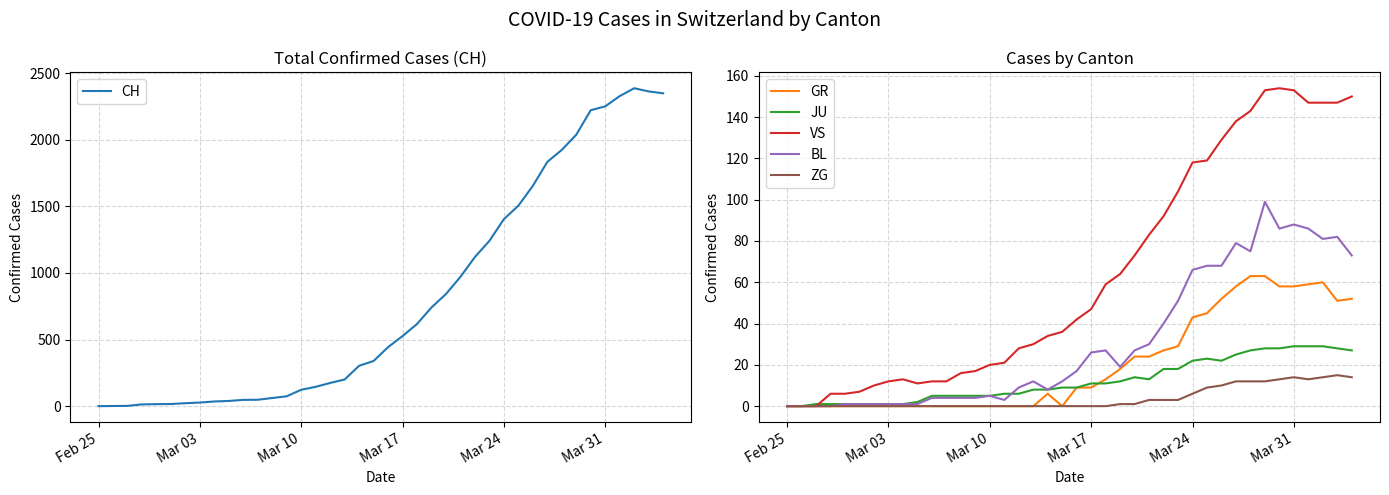

Reading right to left, list all the values displayed in this chart.

CH: 2349	2363	2387	2328	2251	2222	2038	1924	1834	1654	1505	1404	1241	1120	971	842	741	617	526	443	339	303	200	174	145	123	74	61	48	47	39	35	27	22	16	15	13	2	1	0
GR: 52	51	60	59	58	58	63	63	58	52	45	43	29	27	24	24	18	13	9	9	0	6	0	0	0	0	0	0	0	0	0	0	0	0	0	0	0	0	0	0
JU: 27	28	29	29	29	28	28	27	25	22	23	22	18	18	13	14	12	11	11	9	9	8	8	6	6	5	5	5	5	5	2	1	1	1	1	1	1	1	0	0
VS: 150	147	147	147	153	154	153	143	138	129	119	118	104	92	83	73	64	59	47	42	36	34	30	28	21	20	17	16	12	12	11	13	12	10	7	6	6	0	0	0
BL: 73	82	81	86	88	86	99	75	79	68	68	66	51	40	30	27	19	27	26	17	12	8	12	9	3	5	4	4	4	4	1	1	1	1	1	1	0	0	0	0
ZG: 14	15	14	13	14	13	12	12	12	10	9	6	3	3	3	1	1	0	0	0	0	0	0	0	0	0	0	0	0	0	0	0	0	0	0	0	0	0	0	0